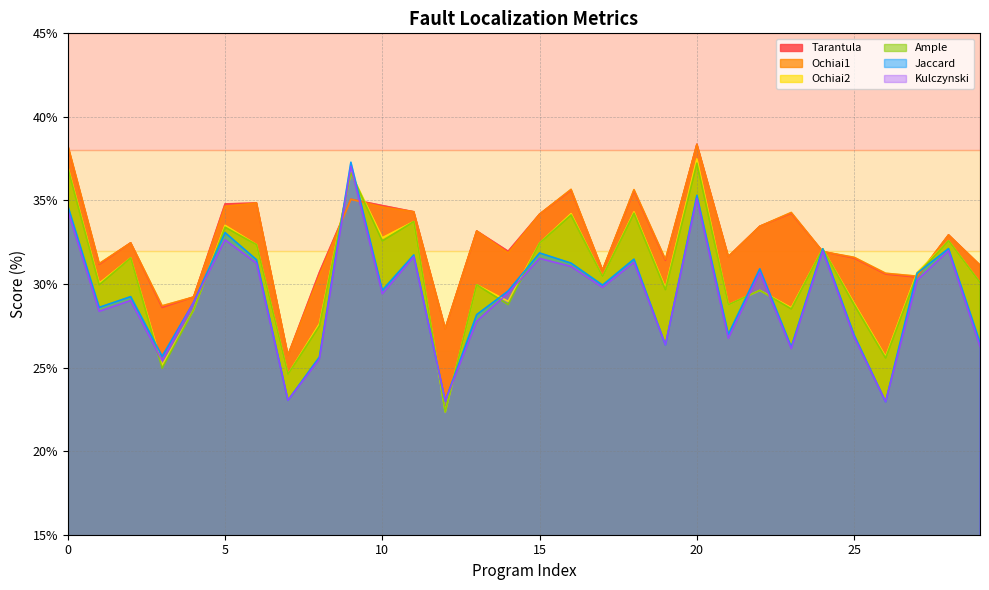

How many lines are shown in the chart?

6